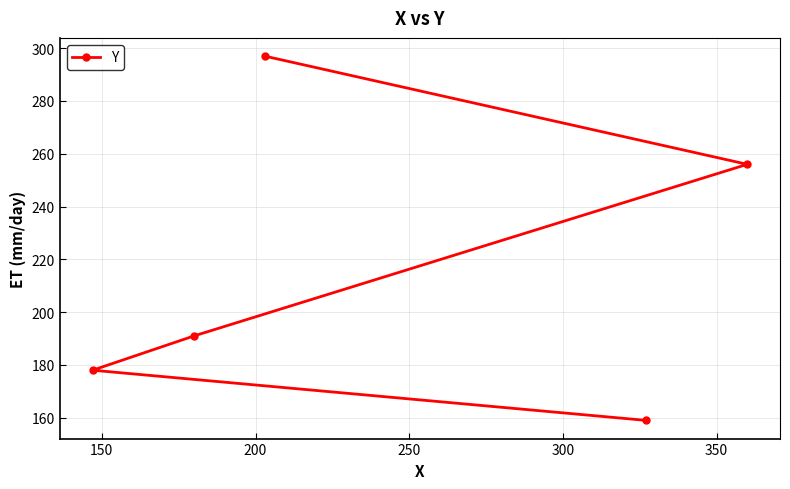

Reading left to right, list all the values displayed in this chart.

178	191	297	159	256